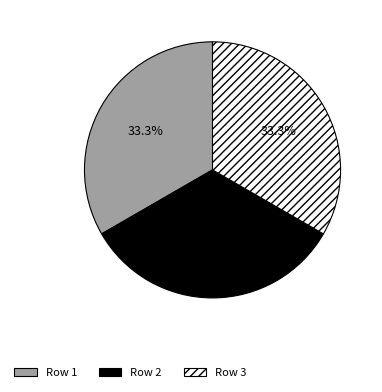

Does any single category account for the majority?

No